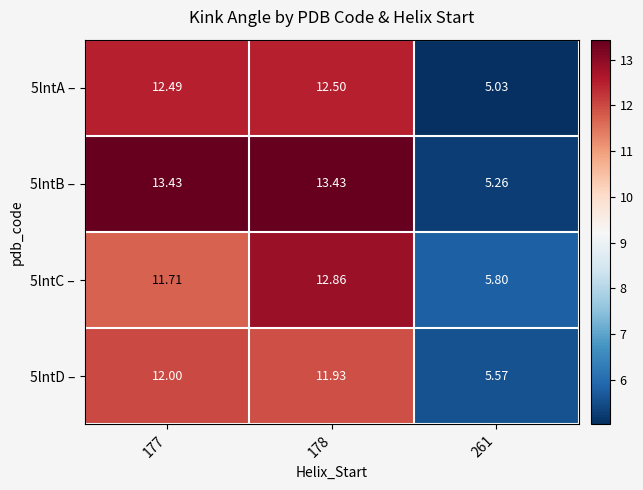

How many distinct data groups are displayed?

4